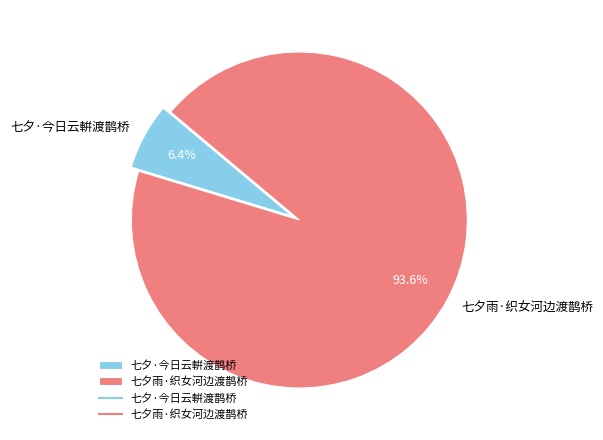

Rank the categories by value from highest to lowest.

七夕雨·织女河边渡鹊桥, 七夕·今日云輧渡鹊桥